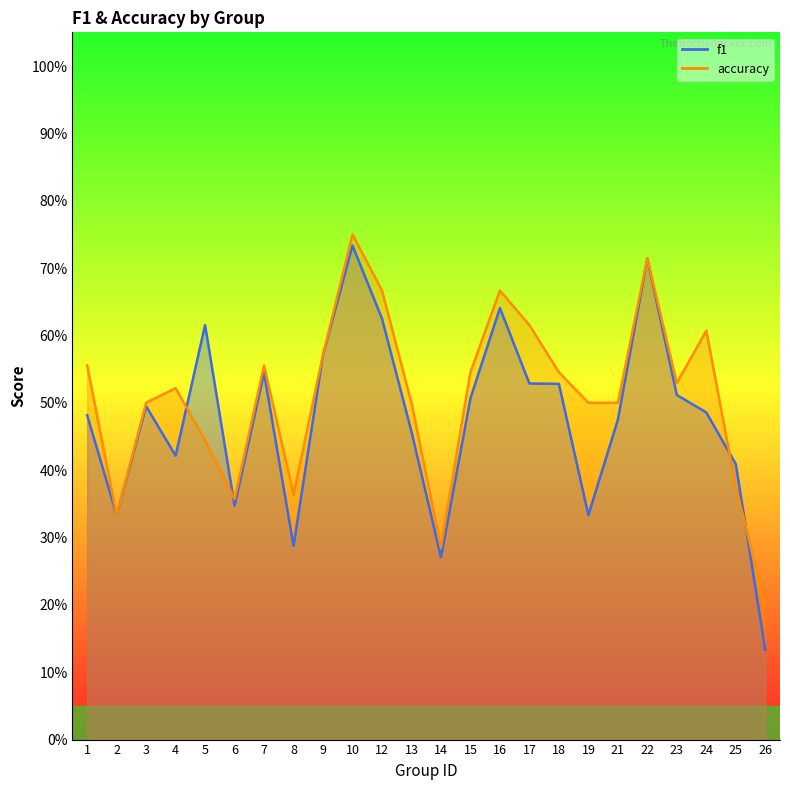

What is the approximate value of f1 at 4?

0.4